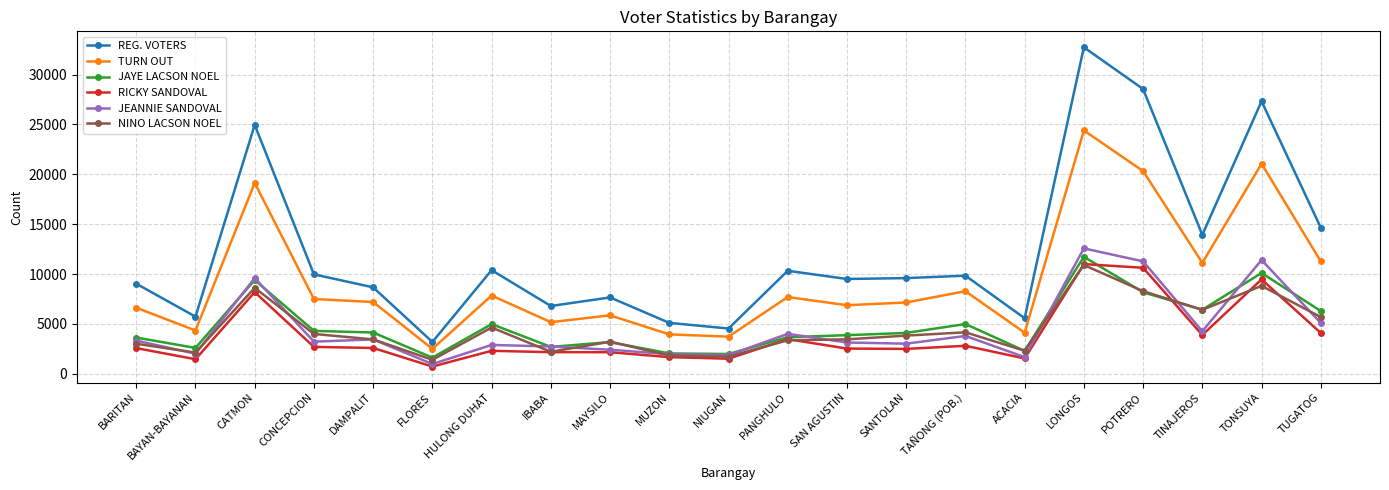

How many values in the RICKY SANDOVAL series are below 2582?

10